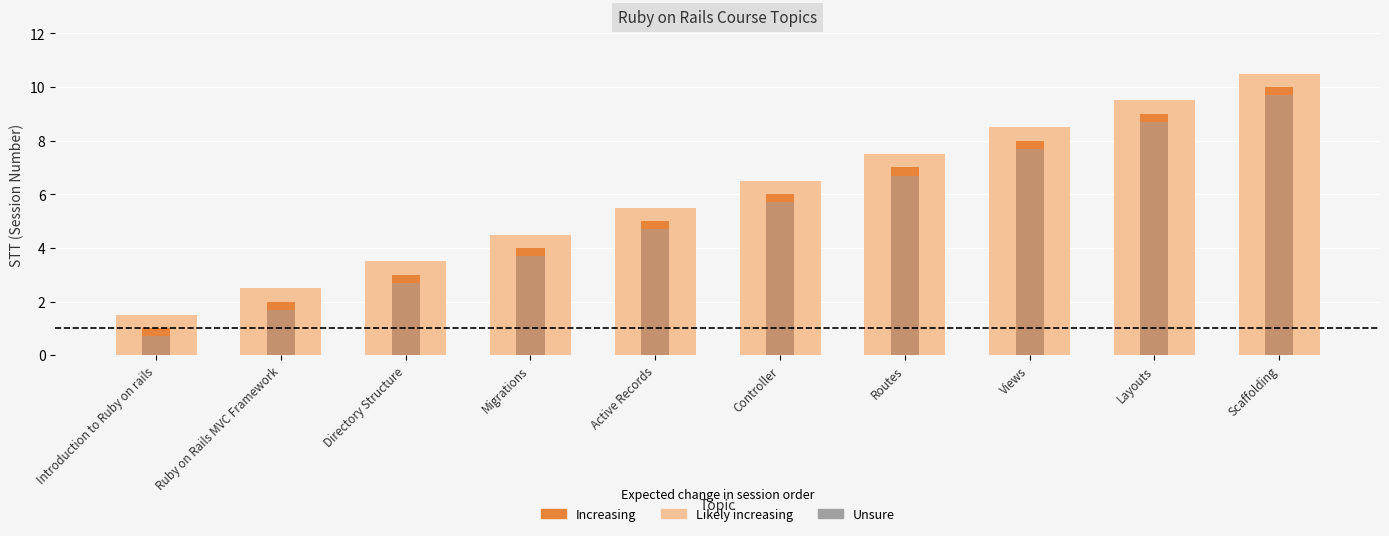

Which series has the largest total across all categories?

Likely increasing